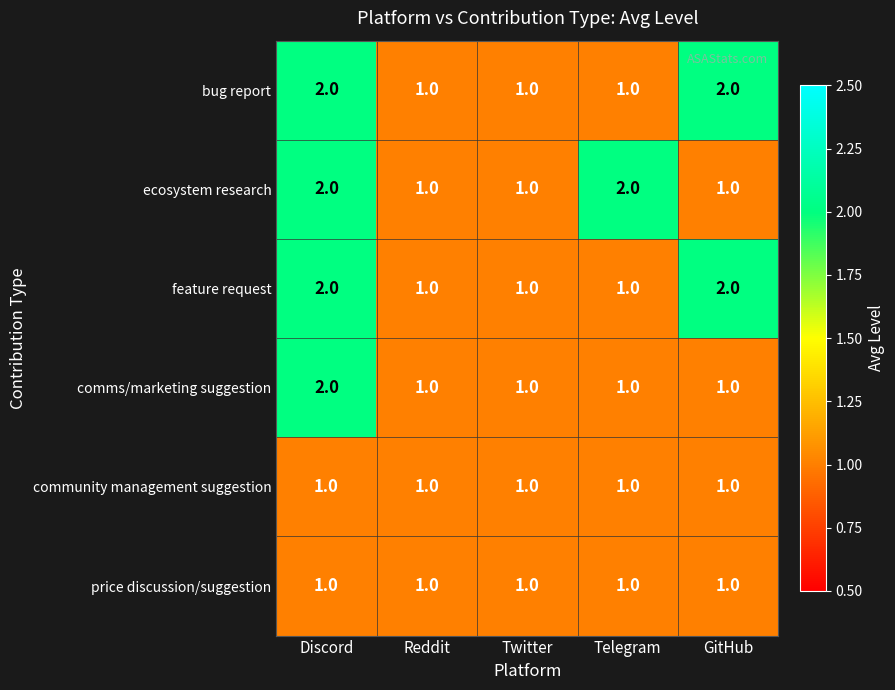

Which series changed the most between Twitter and Telegram?

ecosystem research